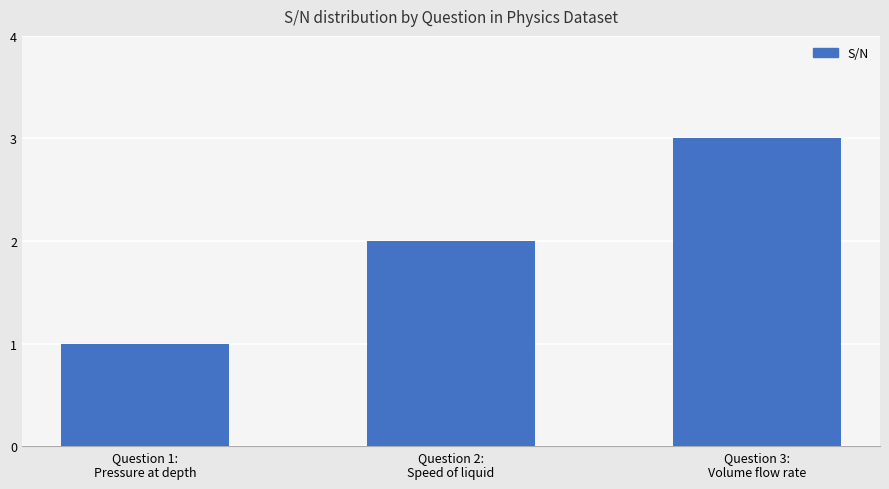

What is the change in value from Question 1:
Pressure at depth to Question 3:
Volume flow rate?

+2